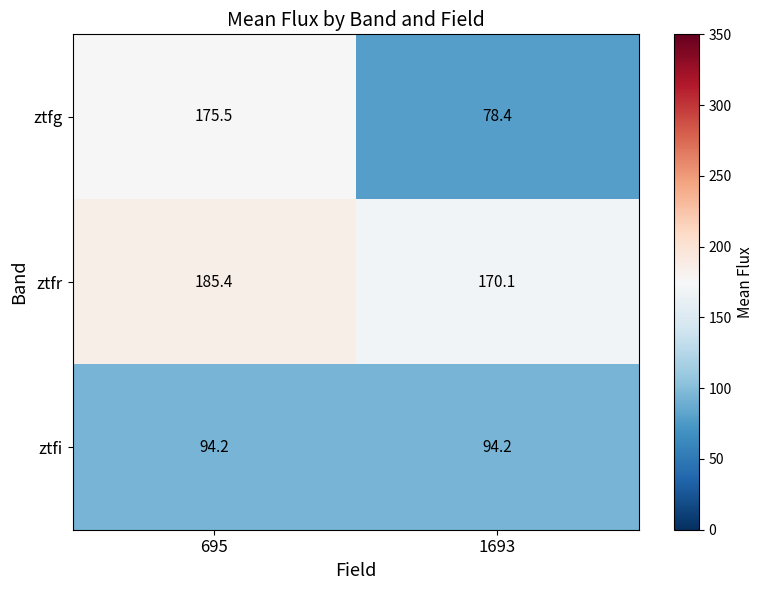

Reading right to left, transcribe all the data shown in this chart.

ztfg: 78.4	175.5
ztfr: 170.1	185.4
ztfi: 94.2	94.2